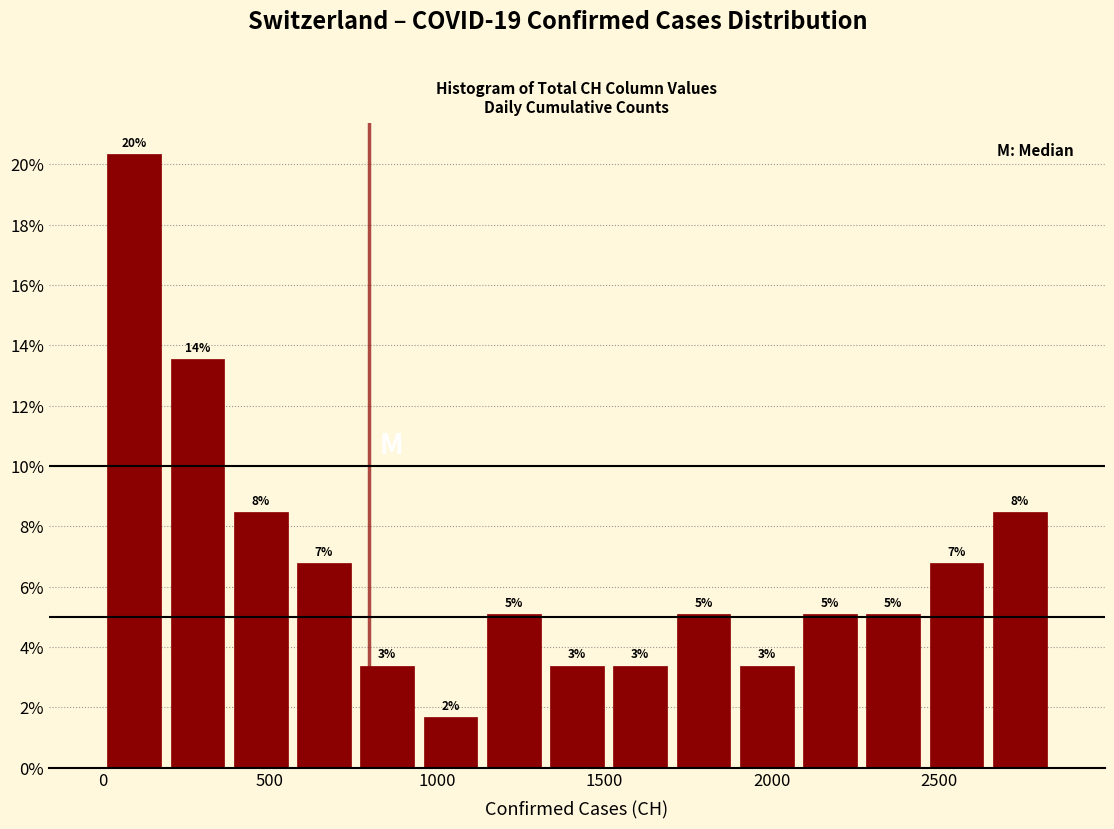

Read against the x-axis, roughly where is the centre of the tallest bar?

100